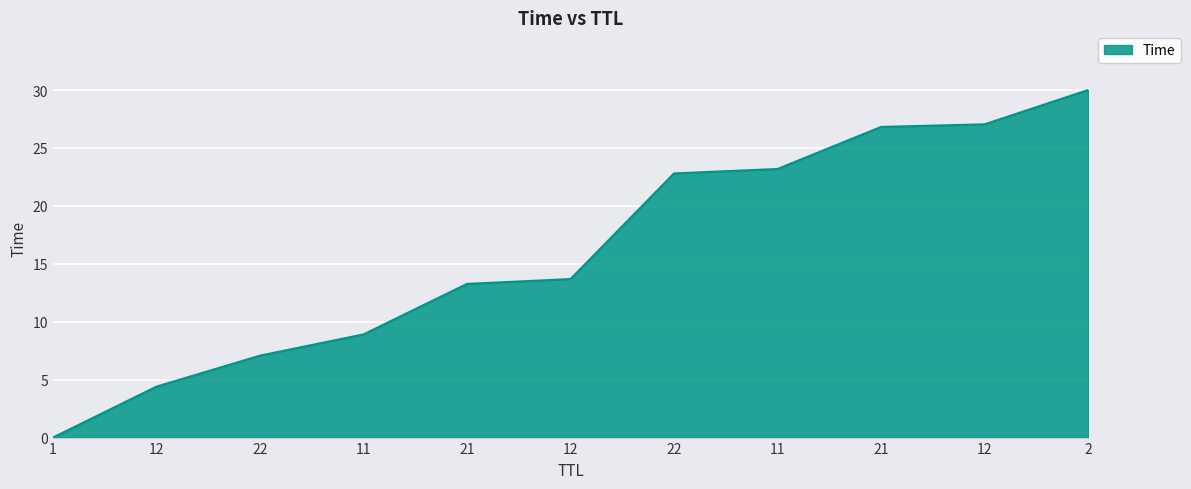

True or false: the data has more than 1 interior local peaks.

False